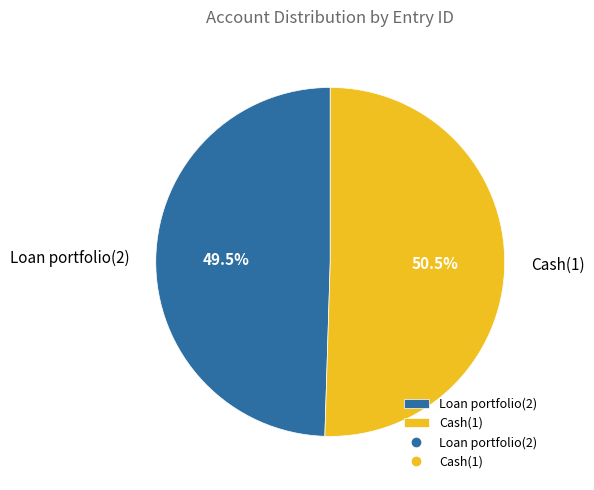

What is the smallest slice in the pie chart?

Loan portfolio(2)